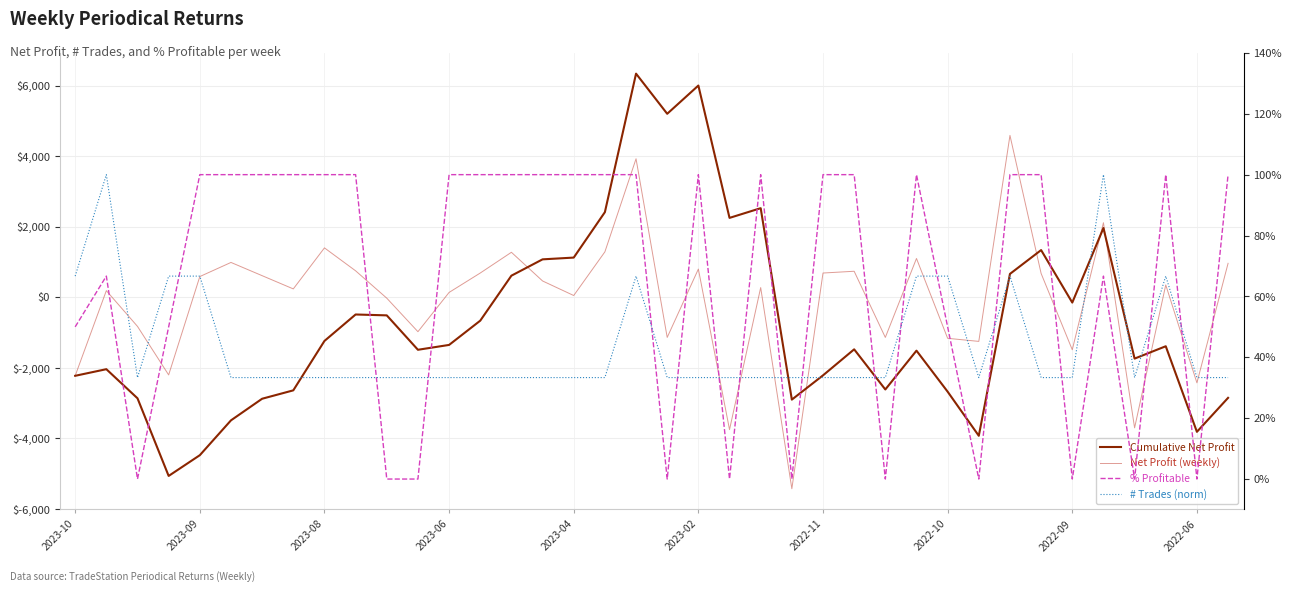

What is the difference between the second highest and second lowest values in the Cumulative Net Profit series?

10475.0